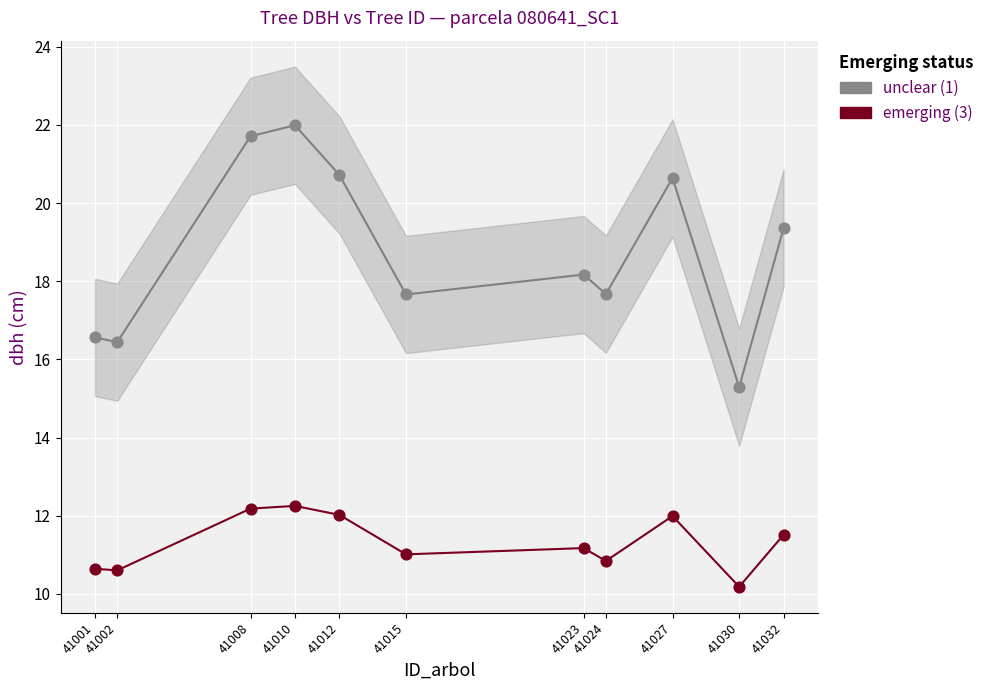

In the unclear (1) series, what Y value is closest to 18?

18.2